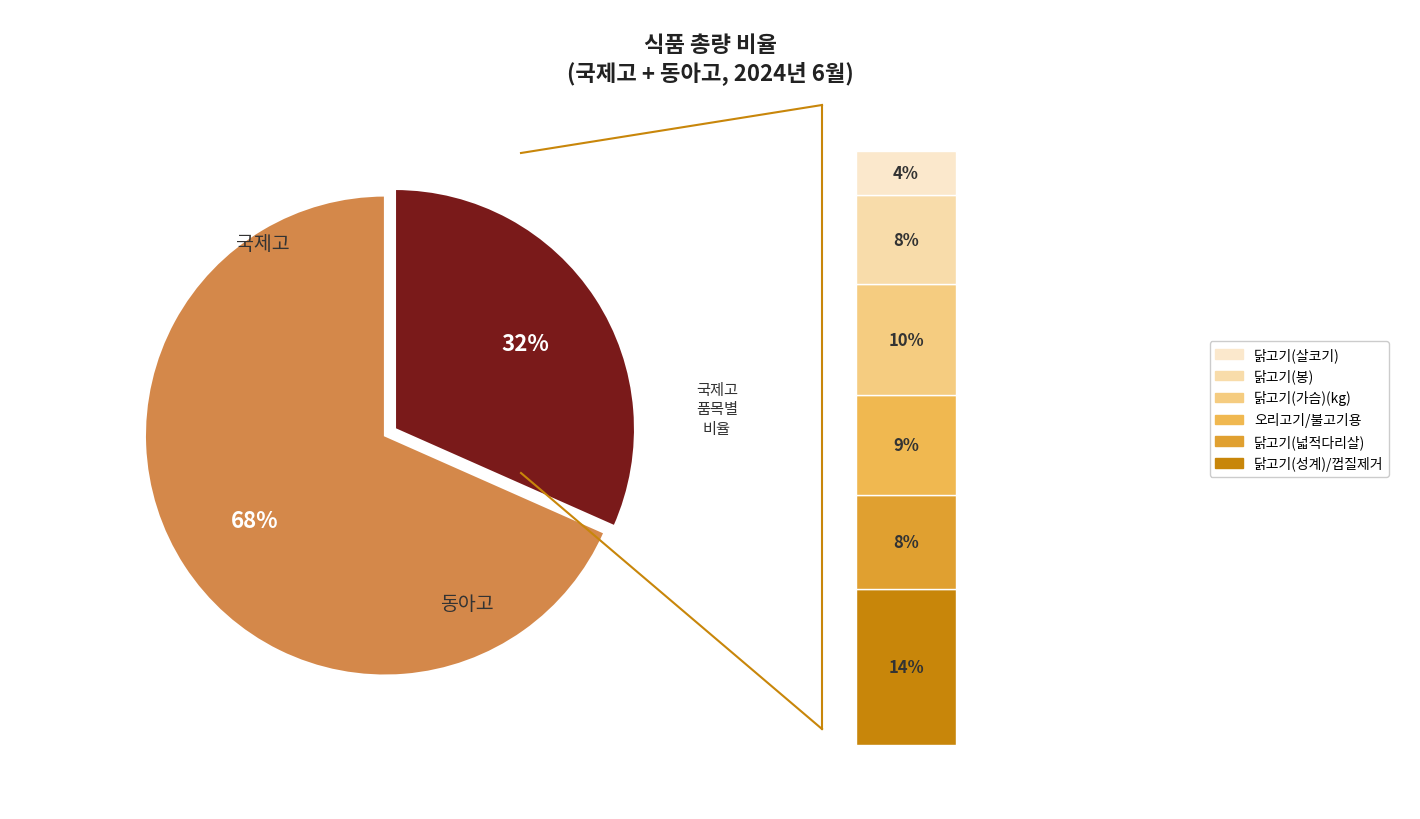

The 닭고기(성계)/껍질제거(kg) slice represents 8% of the pie. True or false?

False